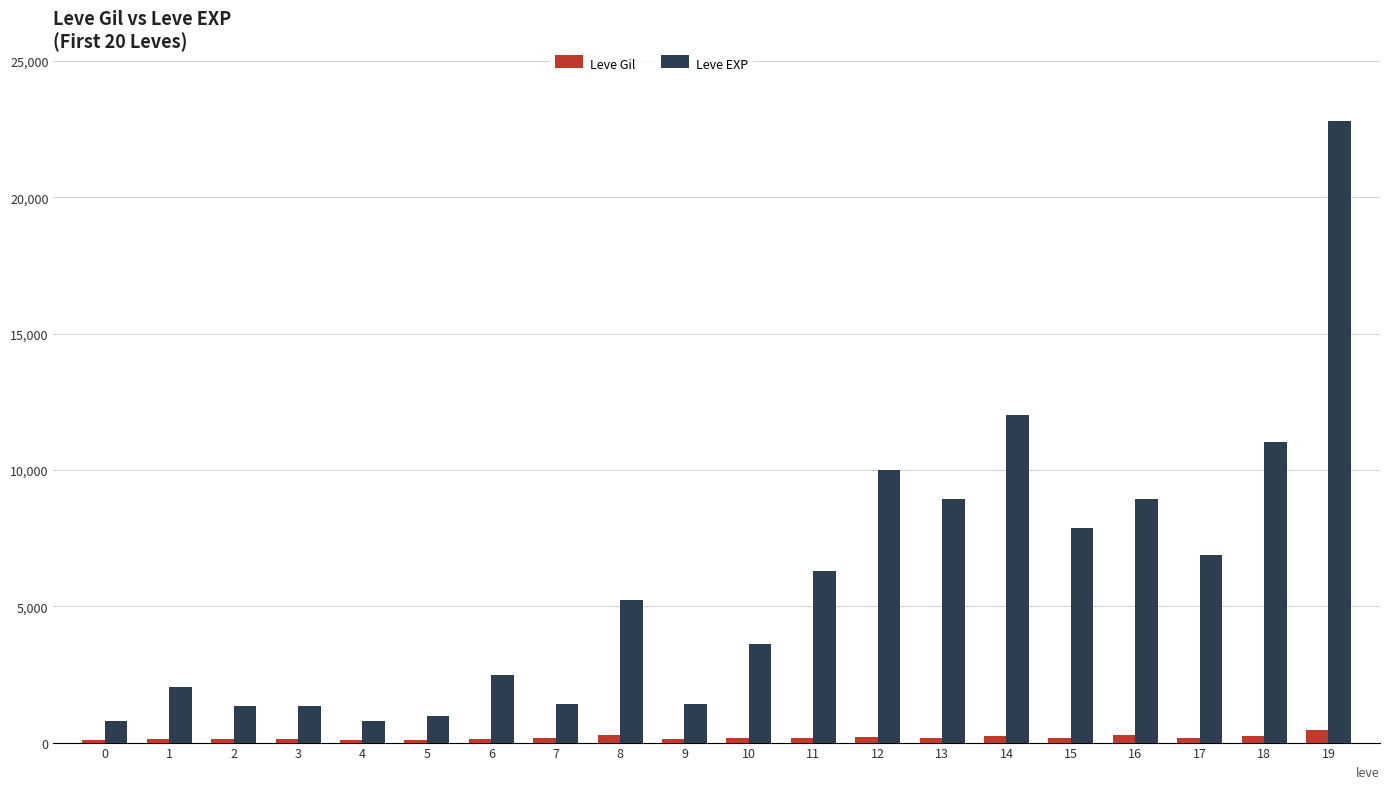

What is the difference between the maximum and minimum values in the Leve EXP series?

21990